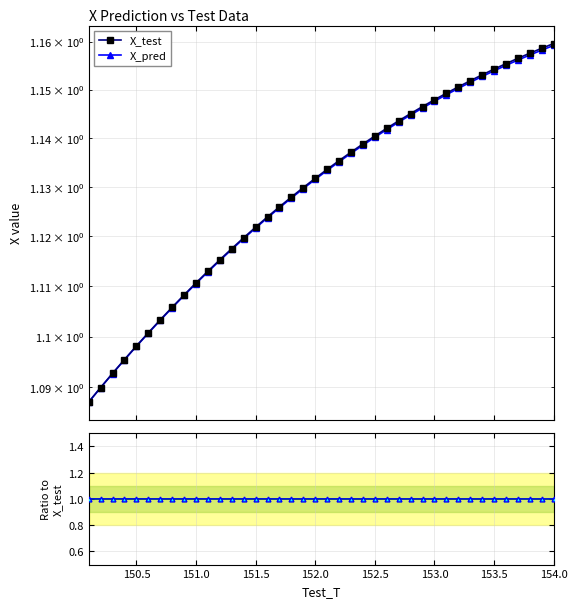

How many lines are shown in the chart?

3